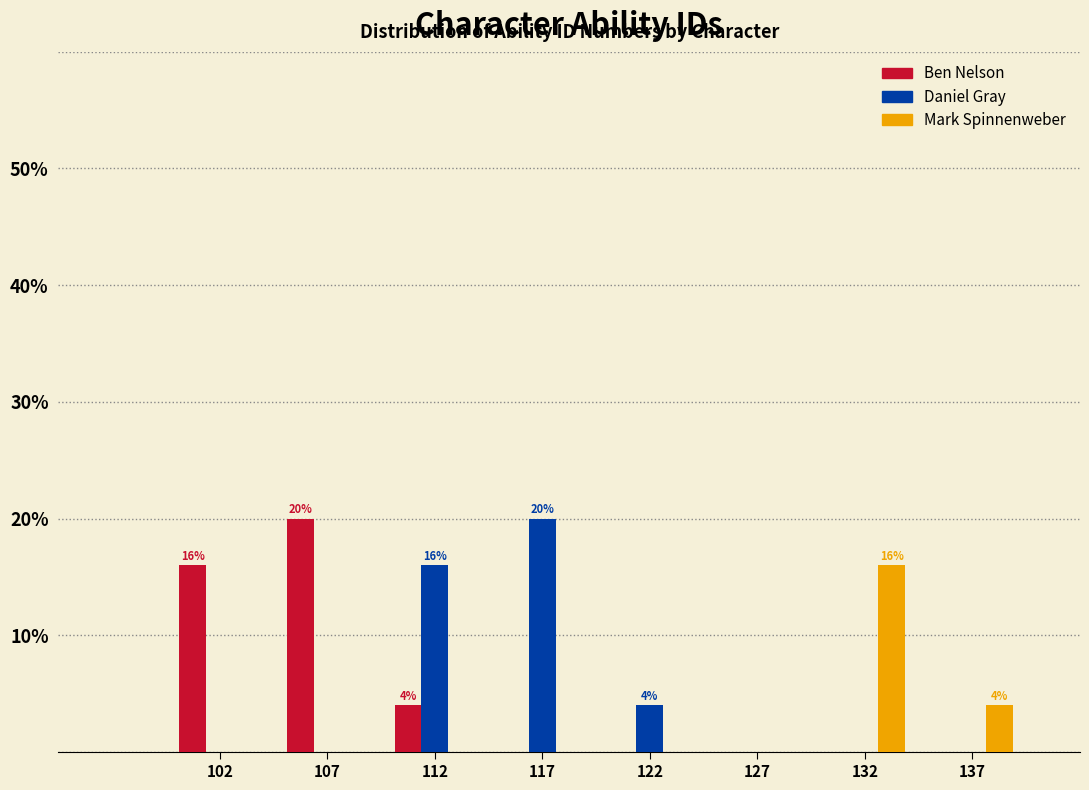

Reading left to right, what are all the values shown in this chart?

Ben Nelson: 102=16	107=20	112=4	117=0	122=0	127=0	132=0	137=0
Daniel Gray: 102=0	107=0	112=16	117=20	122=4	127=0	132=0	137=0
Mark Spinnenweber: 102=0	107=0	112=0	117=0	122=0	127=0	132=16	137=4